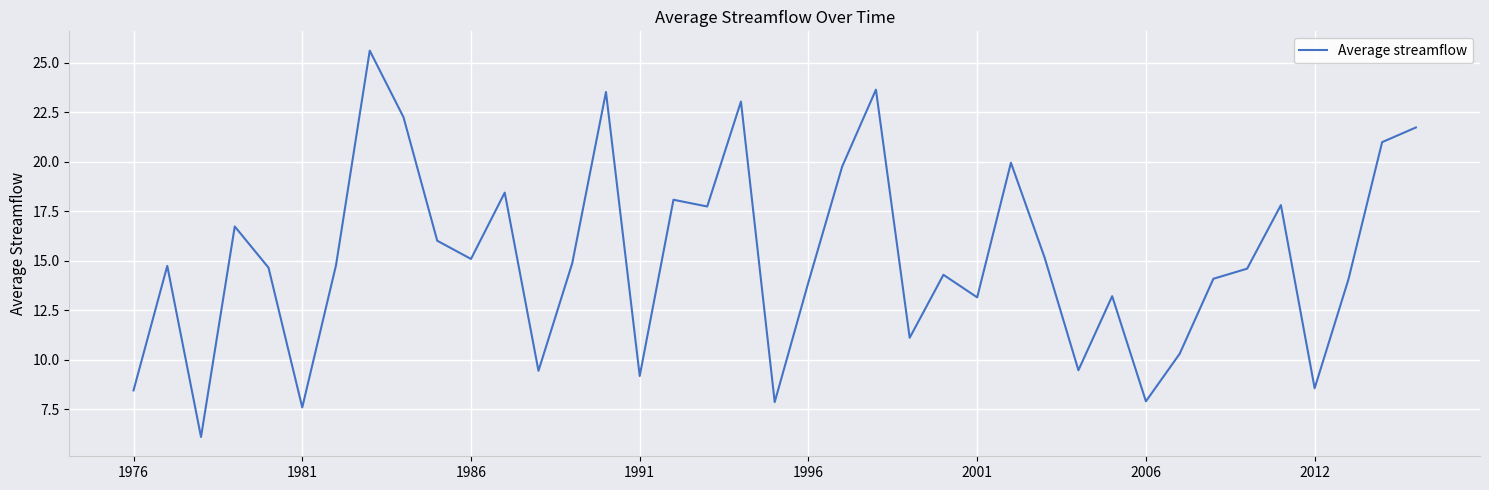

What is the smallest value displayed?

6.1